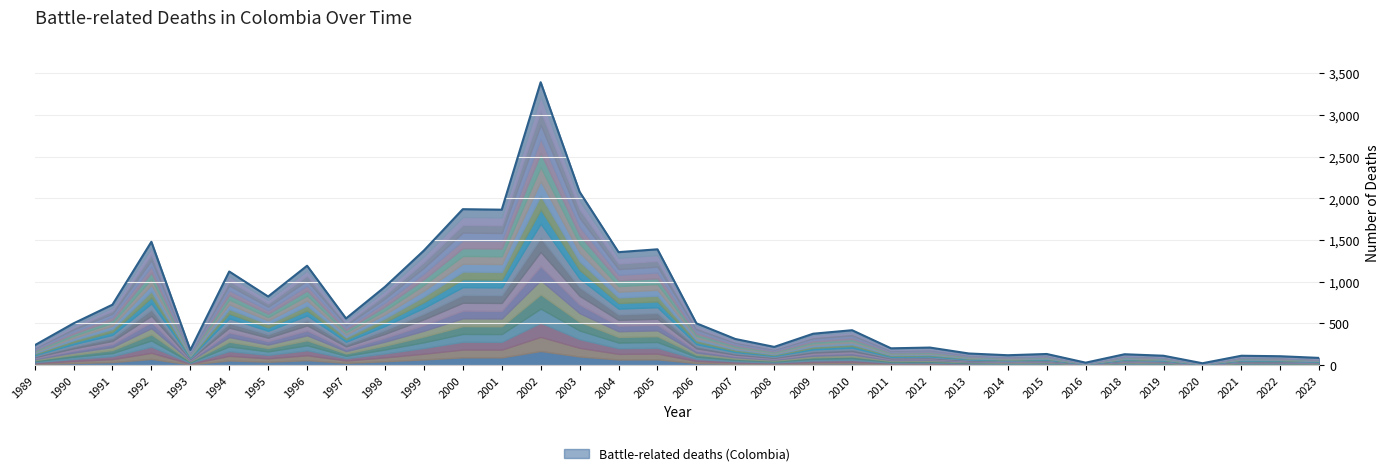

Reading left to right, extract all data points from this chart.

1989=238	1990=501	1991=725	1992=1479	1993=182	1994=1123	1995=823	1996=1192	1997=560	1998=939	1999=1374	2000=1870	2001=1864	2002=3392	2003=2078	2004=1355	2005=1389	2006=502	2007=314	2008=219	2009=377	2010=419	2011=202	2012=211	2013=140	2014=119	2015=134	2016=30	2018=131	2019=113	2020=23	2021=113	2022=107	2023=87